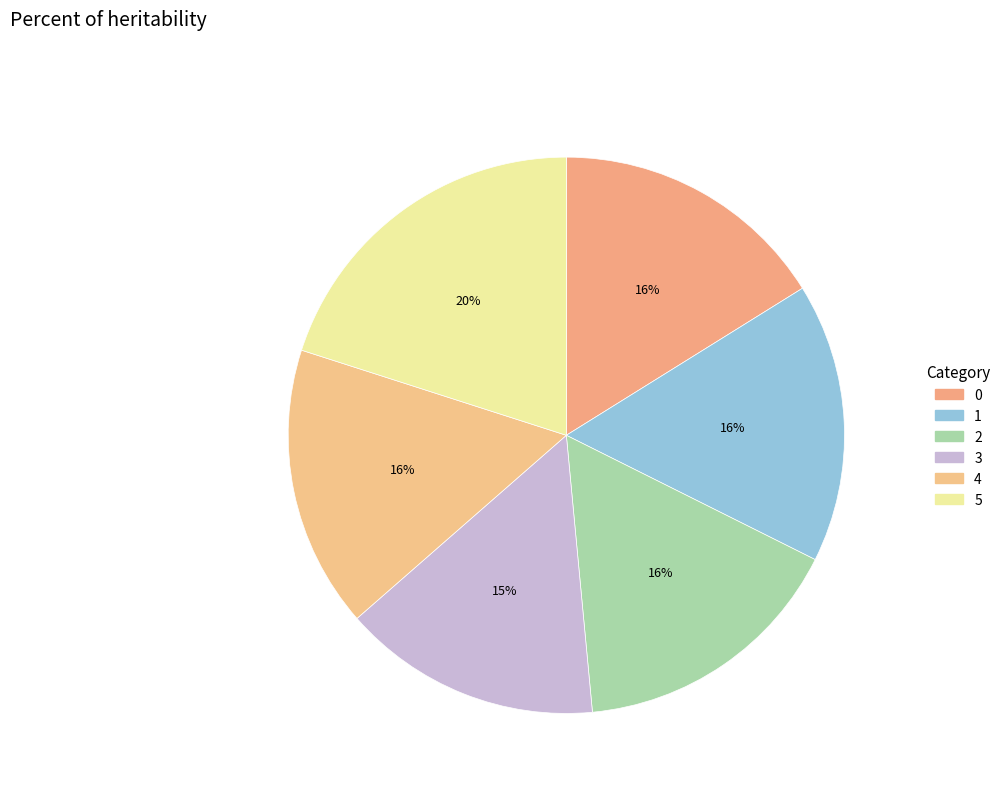

True or false: 5 accounts for 20% of the total.

True